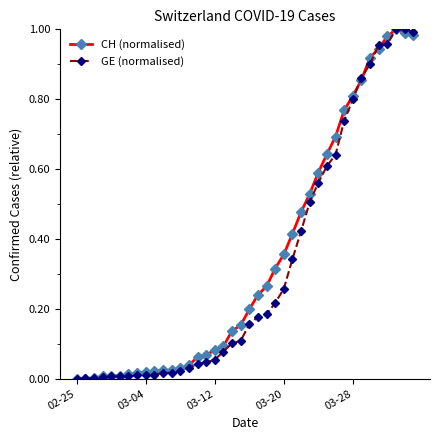

Rank the series by their average value, from highest to lowest.

CH (normalised), GE (normalised)